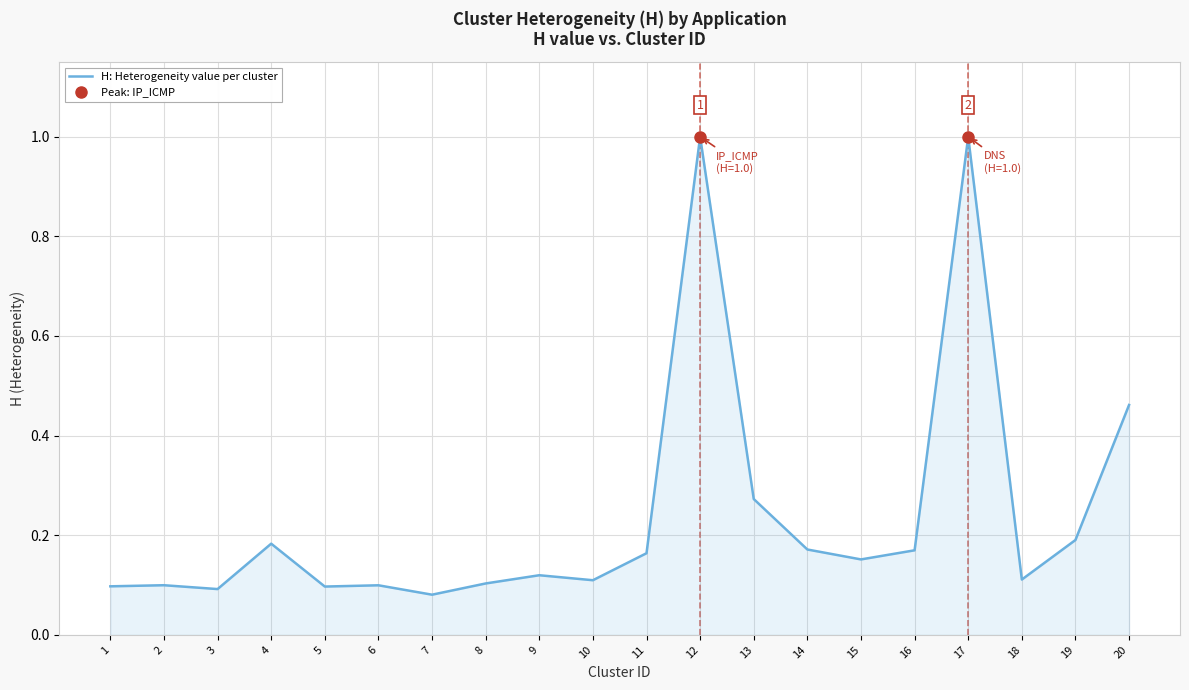

How many lines are shown in the chart?

1